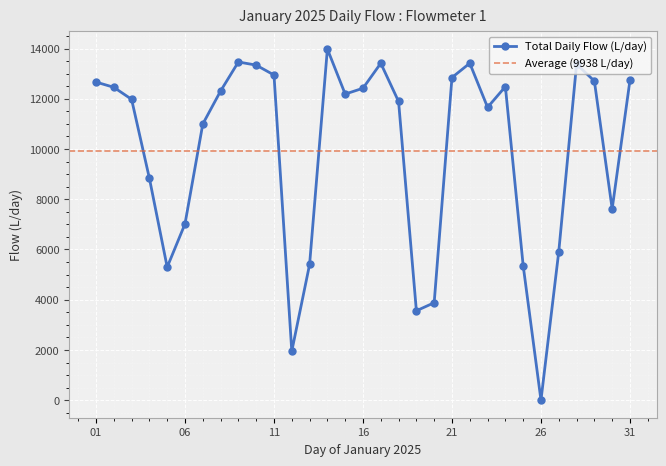

Does the chart display data point markers on the line(s)?

Yes